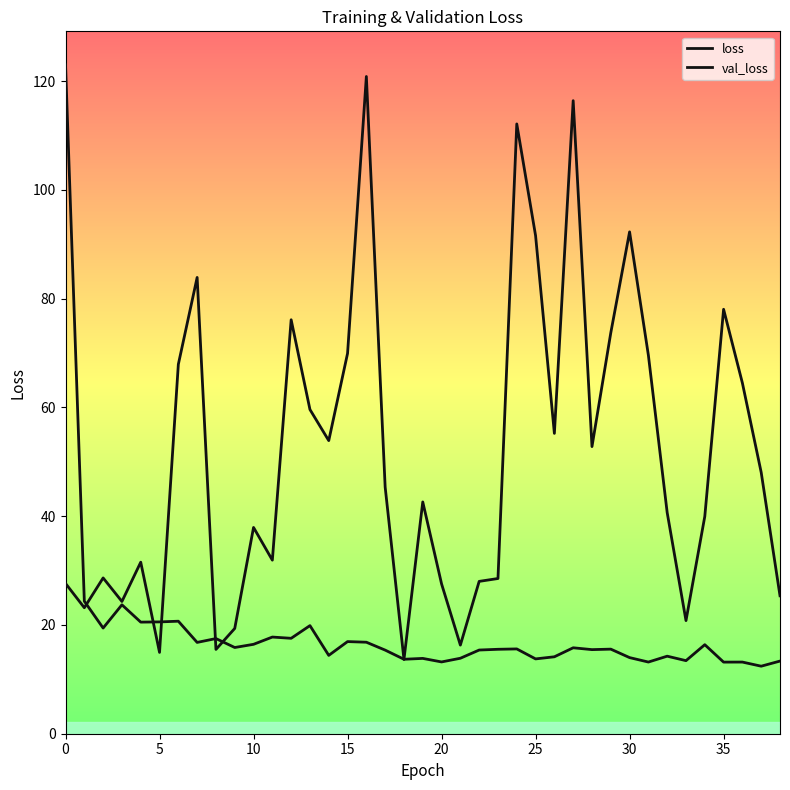

What is the highest value of the loss series?

123.0